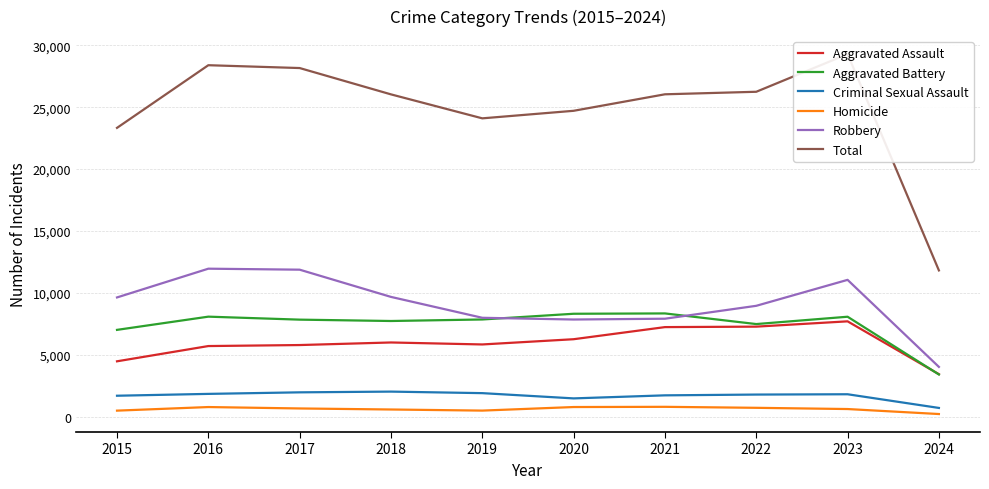

How many data points does each series have?

10